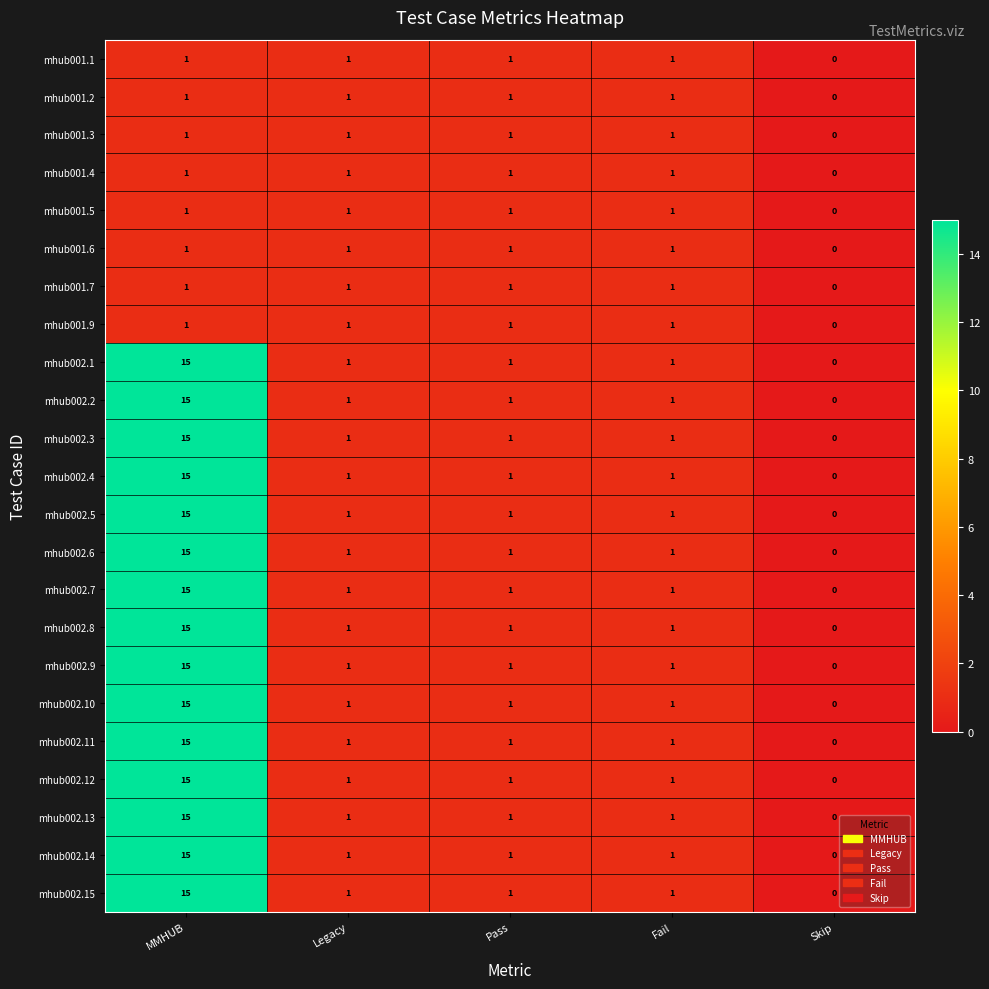

What is the difference between the maximum and minimum values in the mhub002.10 series?

15